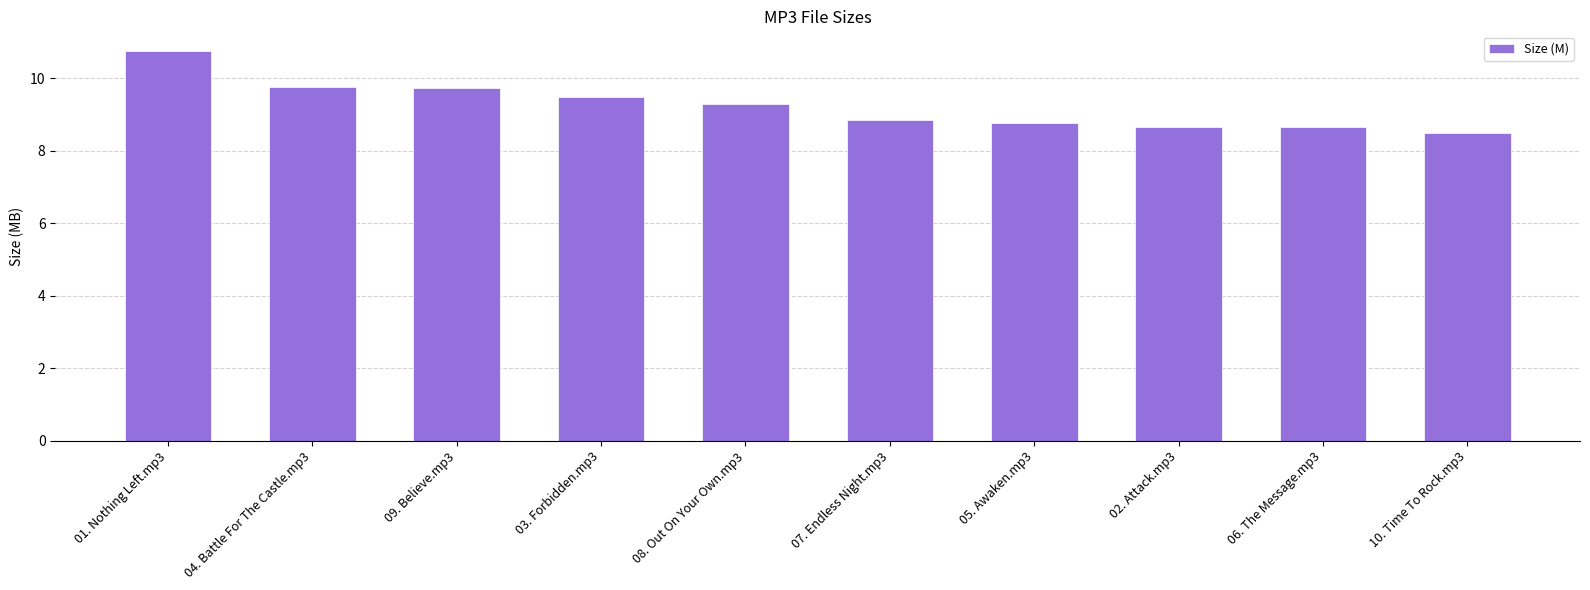

What is the maximum value shown in the chart?

10.8